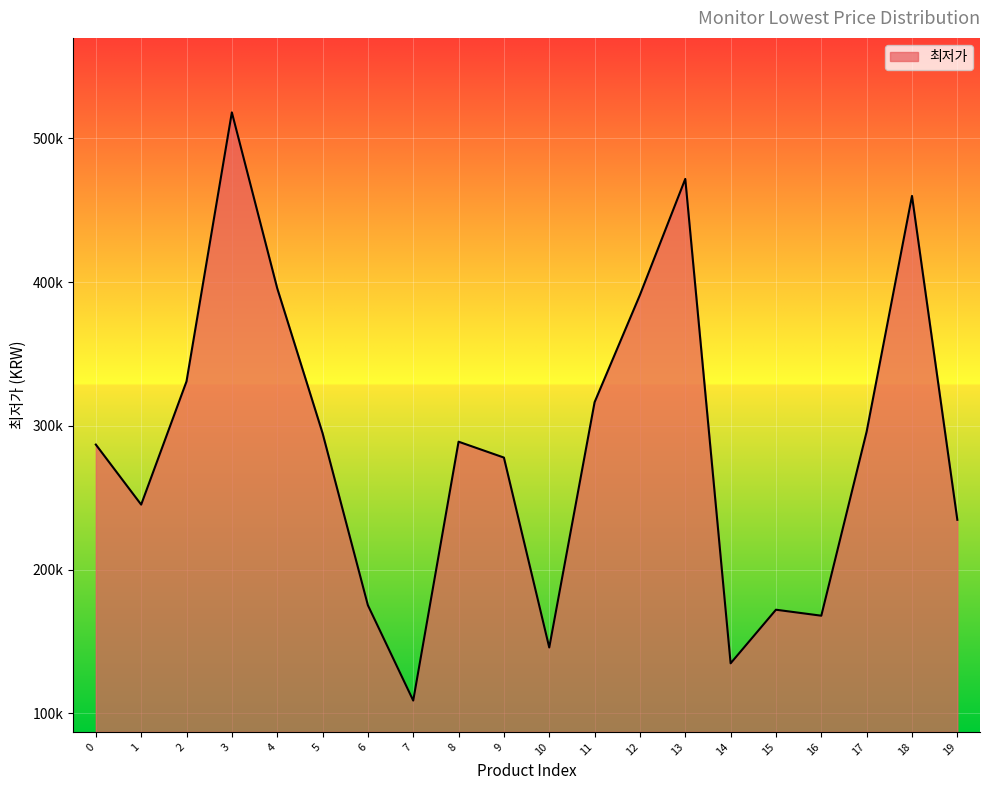

Does the chart display data point markers on the line(s)?

No